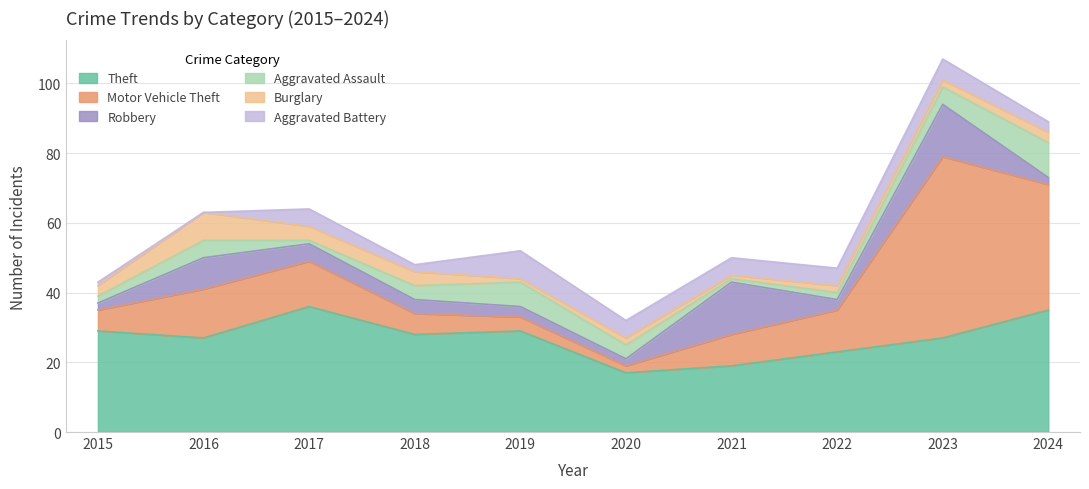

How many Aggravated Battery values are between 2 and 5?

6